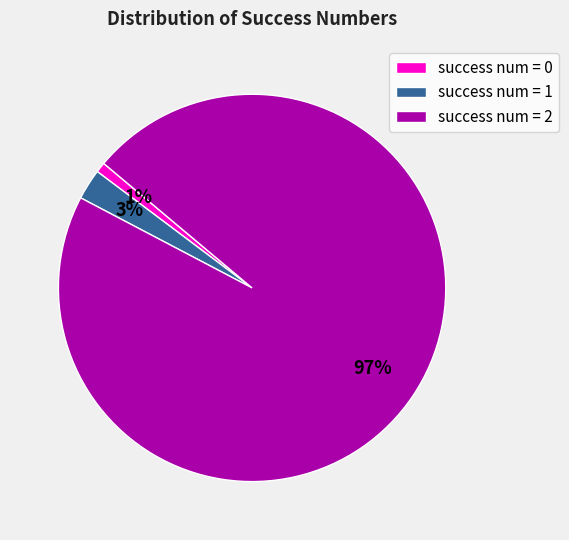

Approximately how many times larger is the value at success num = 0 compared to success num = 1?

0.3